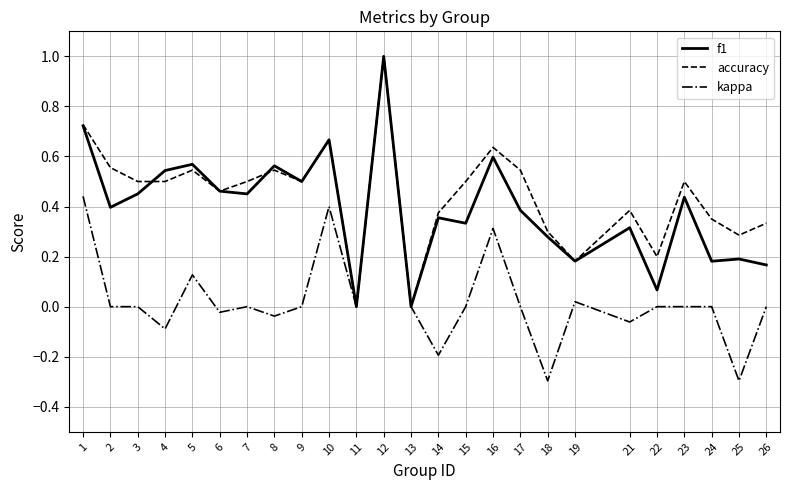

At which category is the sum across all series the highest?

12